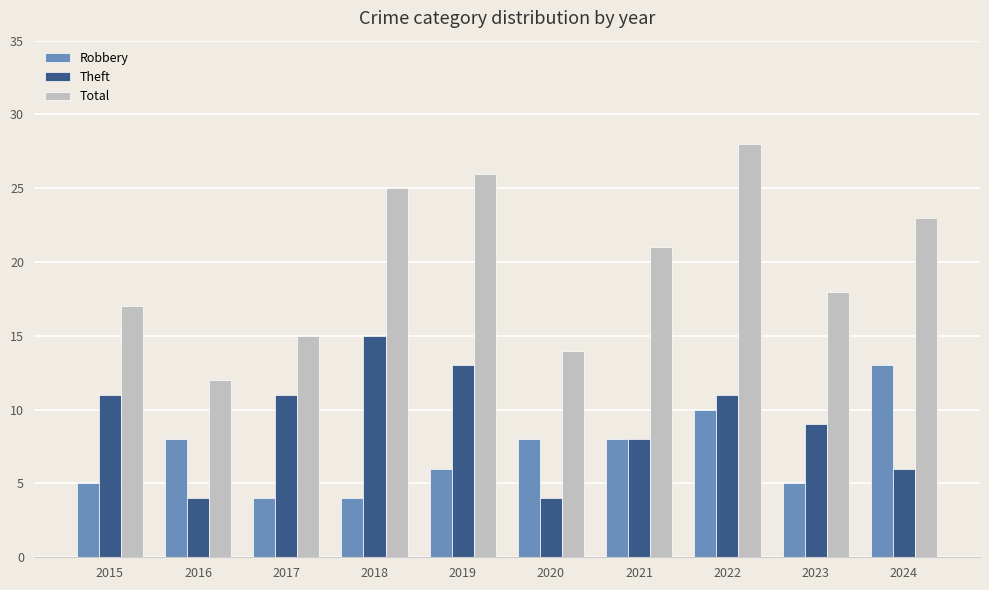

What is the sum of the Theft values at 2023 and 2021?

17